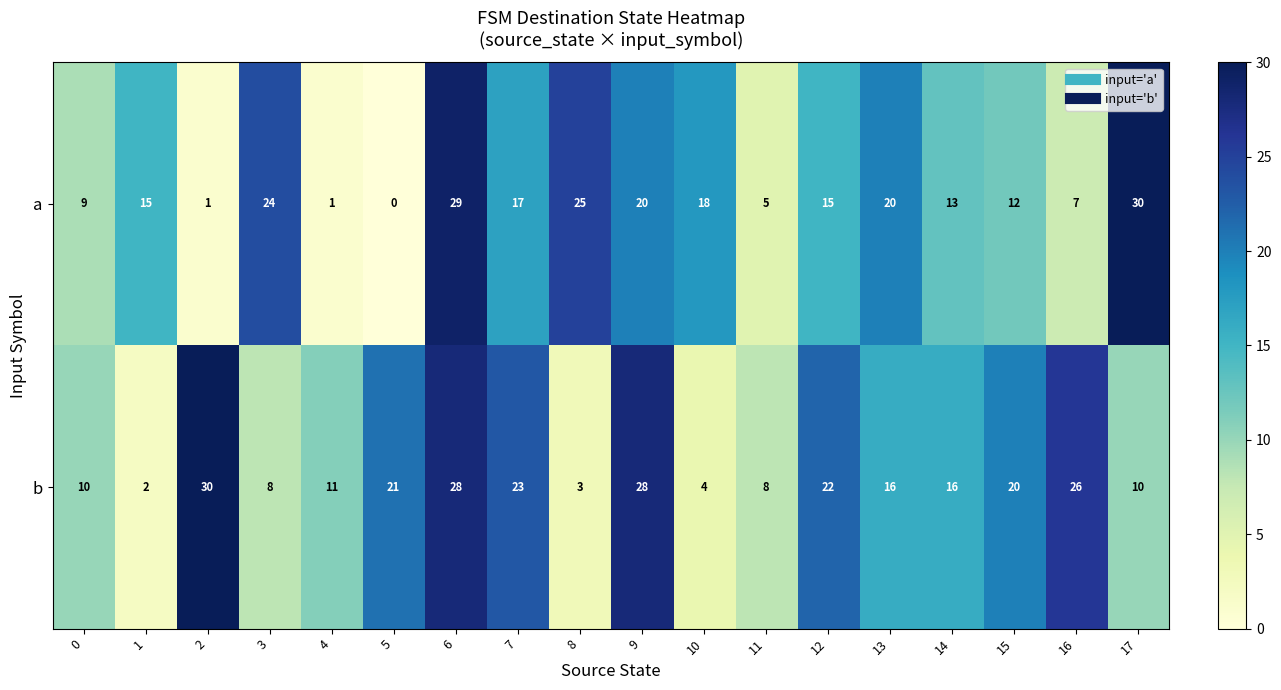

At which category does the chart reach its minimum across all series?

5